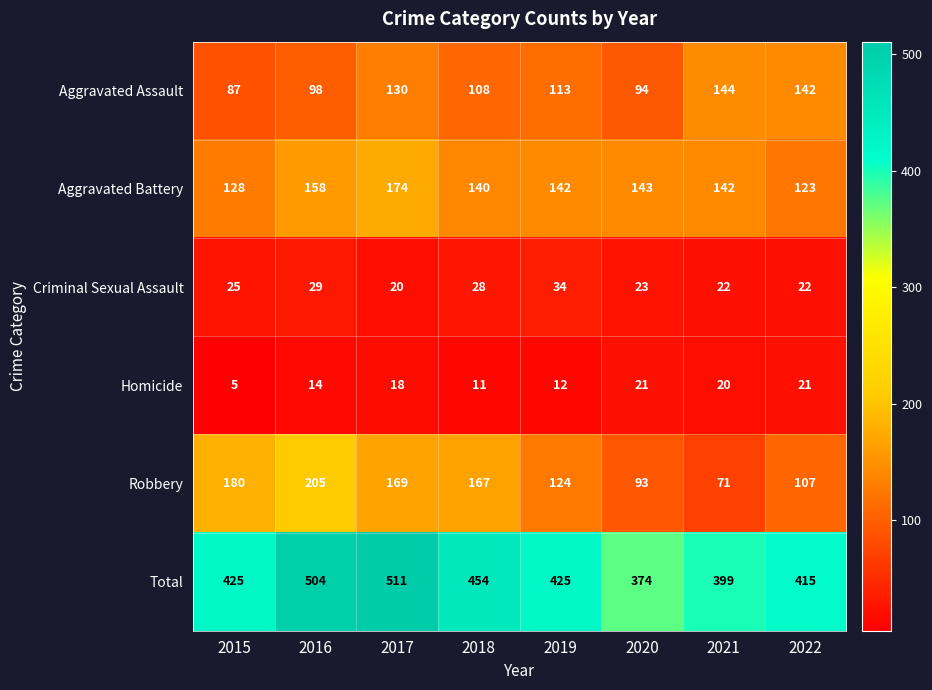

At which label is Robbery closest to 138?

2019